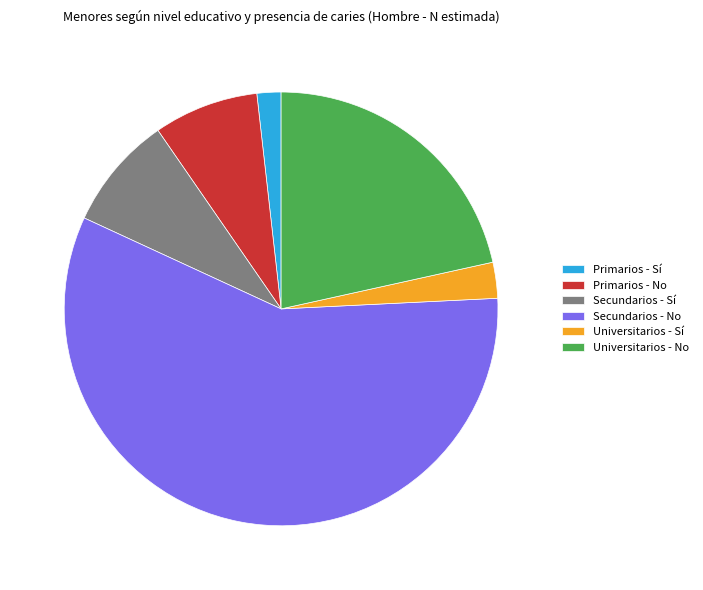

Rank the categories by value from lowest to highest.

Primarios - Sí, Universitarios - Sí, Primarios - No, Secundarios - Sí, Universitarios - No, Secundarios - No